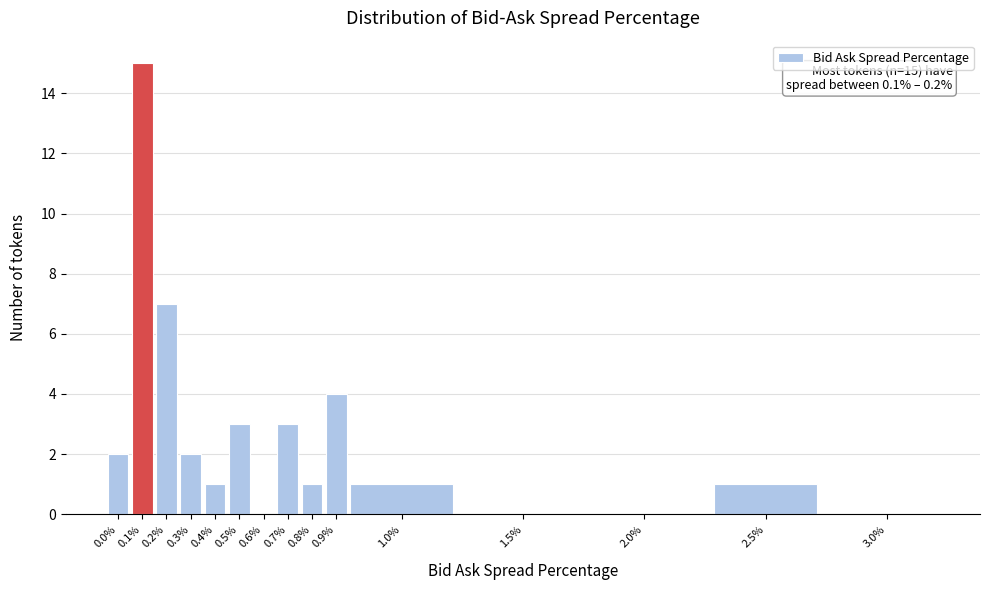

Reading left to right, extract all data points from this chart.

0.0%=2	0.1%=15	0.2%=7	0.3%=2	0.4%=1	0.5%=3	0.6%=0	0.7%=3	0.8%=1	0.9%=4	1.0%=1	1.5%=0	2.0%=0	2.5%=1	3.0%=0